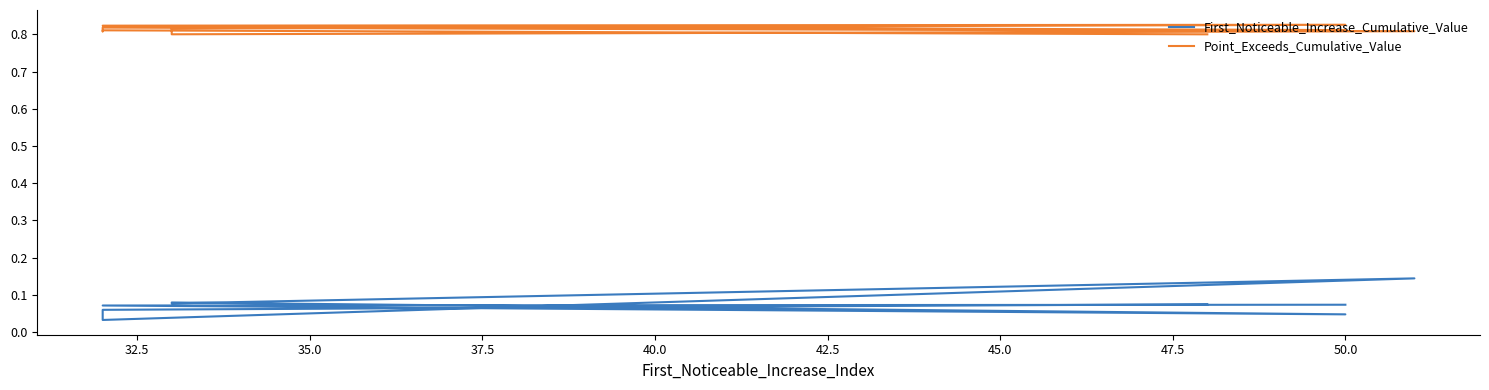

True or false: First_Noticeable_Increase_Cumulative_Value and Point_Exceeds_Cumulative_Value cross at least once.

False